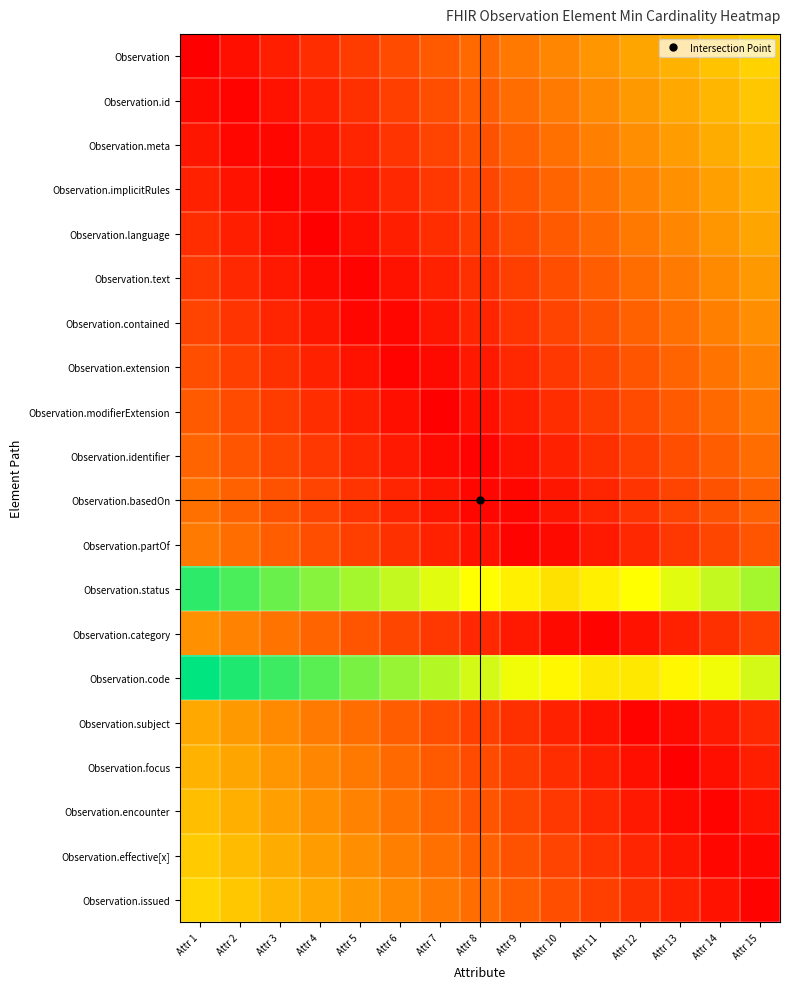

Reading right to left, extract all data points from this chart.

Observation: Attr 15=0.5	Attr 14=0.5	Attr 13=0.5	Attr 12=0.4	Attr 11=0.4	Attr 10=0.4	Attr 9=0.3	Attr 8=0.3	Attr 7=0.2	Attr 6=0.2	Attr 5=0.2	Attr 4=0.1	Attr 3=0.1	Attr 2=0.0	Attr 1=0.0
Observation.id: Attr 15=0.5	Attr 14=0.5	Attr 13=0.4	Attr 12=0.4	Attr 11=0.4	Attr 10=0.3	Attr 9=0.3	Attr 8=0.2	Attr 7=0.2	Attr 6=0.2	Attr 5=0.1	Attr 4=0.1	Attr 3=0.0	Attr 2=0.0	Attr 1=0.0
Observation.meta: Attr 15=0.5	Attr 14=0.5	Attr 13=0.4	Attr 12=0.4	Attr 11=0.3	Attr 10=0.3	Attr 9=0.3	Attr 8=0.2	Attr 7=0.2	Attr 6=0.1	Attr 5=0.1	Attr 4=0.1	Attr 3=0.0	Attr 2=0.0	Attr 1=0.1
Observation.implicitRules: Attr 15=0.5	Attr 14=0.4	Attr 13=0.4	Attr 12=0.3	Attr 11=0.3	Attr 10=0.3	Attr 9=0.2	Attr 8=0.2	Attr 7=0.1	Attr 6=0.1	Attr 5=0.1	Attr 4=0.0	Attr 3=0.0	Attr 2=0.0	Attr 1=0.1
Observation.language: Attr 15=0.4	Attr 14=0.4	Attr 13=0.4	Attr 12=0.3	Attr 11=0.3	Attr 10=0.2	Attr 9=0.2	Attr 8=0.2	Attr 7=0.1	Attr 6=0.1	Attr 5=0.0	Attr 4=0.0	Attr 3=0.0	Attr 2=0.1	Attr 1=0.1
Observation.text: Attr 15=0.4	Attr 14=0.4	Attr 13=0.3	Attr 12=0.3	Attr 11=0.2	Attr 10=0.2	Attr 9=0.2	Attr 8=0.1	Attr 7=0.1	Attr 6=0.0	Attr 5=0.0	Attr 4=0.0	Attr 3=0.1	Attr 2=0.1	Attr 1=0.1
Observation.contained: Attr 15=0.4	Attr 14=0.3	Attr 13=0.3	Attr 12=0.3	Attr 11=0.2	Attr 10=0.2	Attr 9=0.1	Attr 8=0.1	Attr 7=0.1	Attr 6=0.0	Attr 5=0.0	Attr 4=0.1	Attr 3=0.1	Attr 2=0.1	Attr 1=0.2
Observation.extension: Attr 15=0.3	Attr 14=0.3	Attr 13=0.3	Attr 12=0.2	Attr 11=0.2	Attr 10=0.1	Attr 9=0.1	Attr 8=0.1	Attr 7=0.0	Attr 6=0.0	Attr 5=0.0	Attr 4=0.1	Attr 3=0.1	Attr 2=0.2	Attr 1=0.2
Observation.modifierExtension: Attr 15=0.3	Attr 14=0.3	Attr 13=0.2	Attr 12=0.2	Attr 11=0.2	Attr 10=0.1	Attr 9=0.1	Attr 8=0.0	Attr 7=0.0	Attr 6=0.0	Attr 5=0.1	Attr 4=0.1	Attr 3=0.2	Attr 2=0.2	Attr 1=0.2
Observation.identifier: Attr 15=0.3	Attr 14=0.2	Attr 13=0.2	Attr 12=0.2	Attr 11=0.1	Attr 10=0.1	Attr 9=0.0	Attr 8=0.0	Attr 7=0.0	Attr 6=0.1	Attr 5=0.1	Attr 4=0.1	Attr 3=0.2	Attr 2=0.2	Attr 1=0.3
Observation.basedOn: Attr 15=0.3	Attr 14=0.2	Attr 13=0.2	Attr 12=0.1	Attr 11=0.1	Attr 10=0.1	Attr 9=0.0	Attr 8=0.0	Attr 7=0.1	Attr 6=0.1	Attr 5=0.1	Attr 4=0.2	Attr 3=0.2	Attr 2=0.3	Attr 1=0.3
Observation.partOf: Attr 15=0.2	Attr 14=0.2	Attr 13=0.1	Attr 12=0.1	Attr 11=0.1	Attr 10=0.0	Attr 9=0.0	Attr 8=0.0	Attr 7=0.1	Attr 6=0.1	Attr 5=0.2	Attr 4=0.2	Attr 3=0.2	Attr 2=0.3	Attr 1=0.3
Observation.status: Attr 15=0.8	Attr 14=0.7	Attr 13=0.7	Attr 12=0.7	Attr 11=0.6	Attr 10=0.6	Attr 9=0.6	Attr 8=0.7	Attr 7=0.7	Attr 6=0.7	Attr 5=0.8	Attr 4=0.8	Attr 3=0.9	Attr 2=0.9	Attr 1=0.9
Observation.category: Attr 15=0.2	Attr 14=0.1	Attr 13=0.1	Attr 12=0.0	Attr 11=0.0	Attr 10=0.0	Attr 9=0.1	Attr 8=0.1	Attr 7=0.1	Attr 6=0.2	Attr 5=0.2	Attr 4=0.3	Attr 3=0.3	Attr 2=0.3	Attr 1=0.4
Observation.code: Attr 15=0.7	Attr 14=0.7	Attr 13=0.6	Attr 12=0.6	Attr 11=0.6	Attr 10=0.6	Attr 9=0.7	Attr 8=0.7	Attr 7=0.8	Attr 6=0.8	Attr 5=0.8	Attr 4=0.9	Attr 3=0.9	Attr 2=1.0	Attr 1=1.0
Observation.subject: Attr 15=0.1	Attr 14=0.1	Attr 13=0.0	Attr 12=0.0	Attr 11=0.0	Attr 10=0.1	Attr 9=0.1	Attr 8=0.2	Attr 7=0.2	Attr 6=0.2	Attr 5=0.3	Attr 4=0.3	Attr 3=0.4	Attr 2=0.4	Attr 1=0.4
Observation.focus: Attr 15=0.1	Attr 14=0.0	Attr 13=0.0	Attr 12=0.0	Attr 11=0.1	Attr 10=0.1	Attr 9=0.2	Attr 8=0.2	Attr 7=0.2	Attr 6=0.3	Attr 5=0.3	Attr 4=0.4	Attr 3=0.4	Attr 2=0.4	Attr 1=0.5
Observation.encounter: Attr 15=0.0	Attr 14=0.0	Attr 13=0.0	Attr 12=0.1	Attr 11=0.1	Attr 10=0.1	Attr 9=0.2	Attr 8=0.2	Attr 7=0.3	Attr 6=0.3	Attr 5=0.3	Attr 4=0.4	Attr 3=0.4	Attr 2=0.5	Attr 1=0.5
Observation.effective[x]: Attr 15=0.0	Attr 14=0.0	Attr 13=0.1	Attr 12=0.1	Attr 11=0.1	Attr 10=0.2	Attr 9=0.2	Attr 8=0.3	Attr 7=0.3	Attr 6=0.3	Attr 5=0.4	Attr 4=0.4	Attr 3=0.5	Attr 2=0.5	Attr 1=0.5
Observation.issued: Attr 15=0.0	Attr 14=0.0	Attr 13=0.1	Attr 12=0.1	Attr 11=0.2	Attr 10=0.2	Attr 9=0.2	Attr 8=0.3	Attr 7=0.3	Attr 6=0.4	Attr 5=0.4	Attr 4=0.4	Attr 3=0.5	Attr 2=0.5	Attr 1=0.6